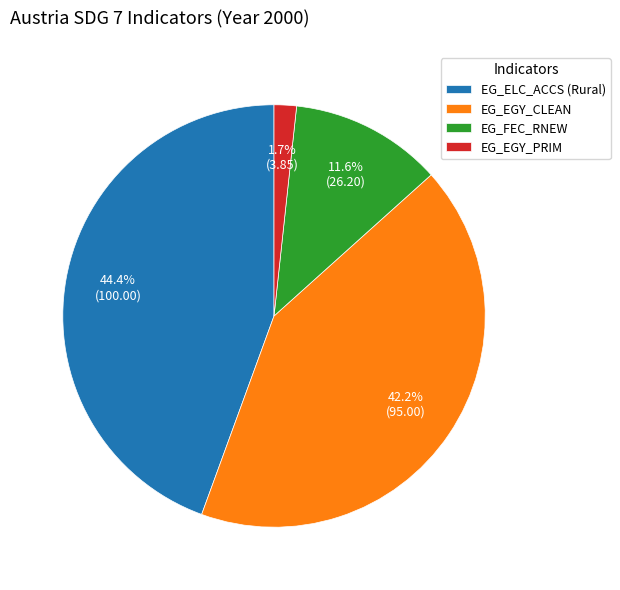

To the nearest percent, what is the combined percentage of EG_EGY_CLEAN and EG_FEC_RNEW?

54%